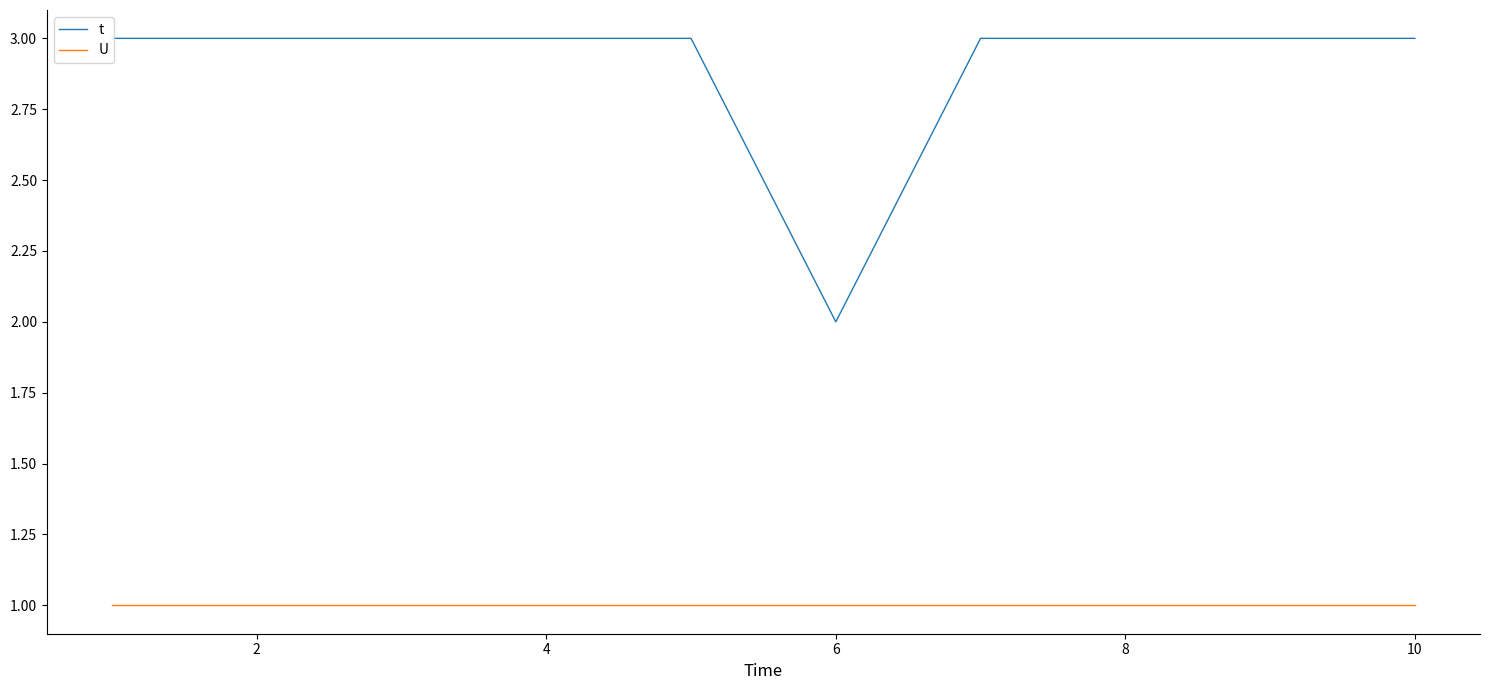

What is the average value of the U series?

1